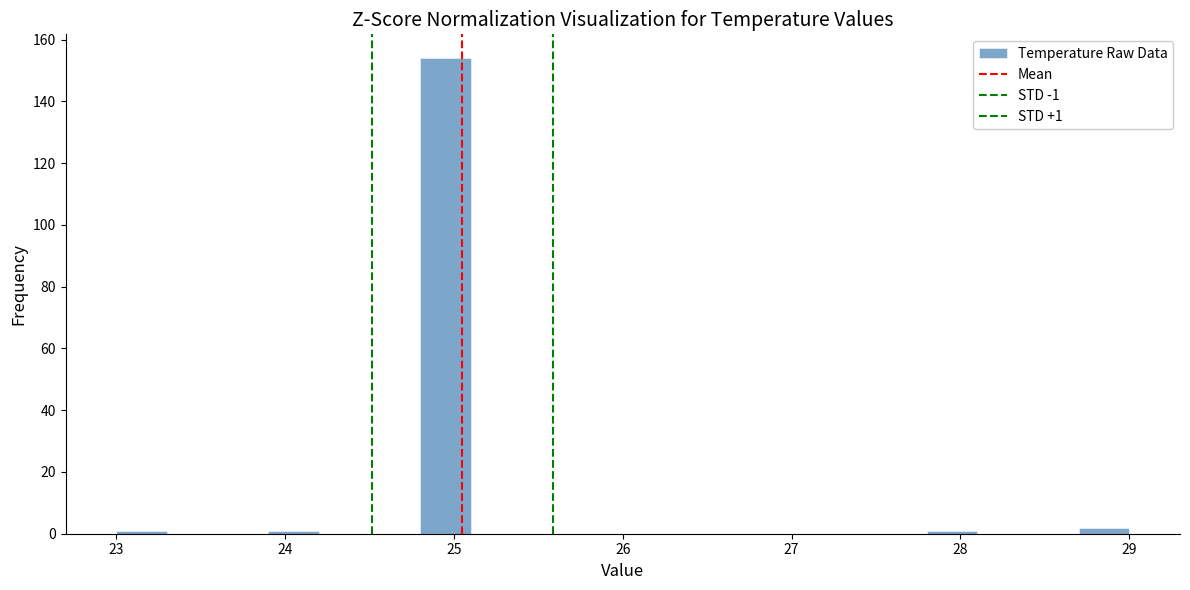

Read against the x-axis, roughly where is the centre of the tallest bar?

25.0